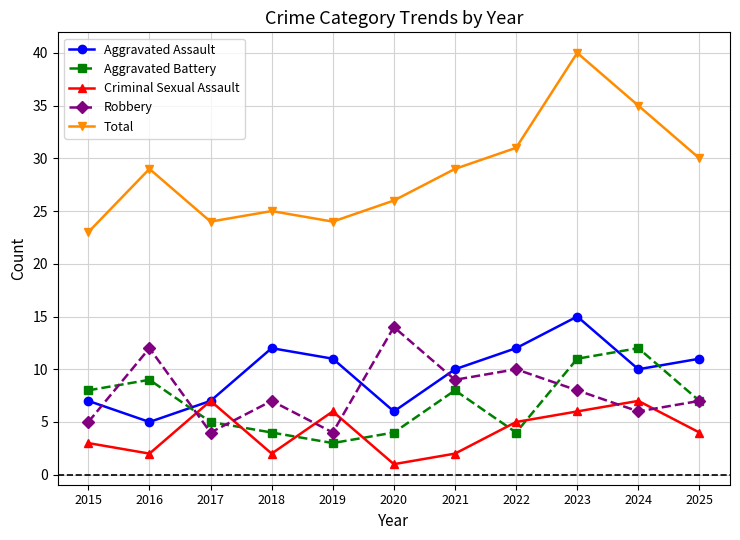

How many lines are shown in the chart?

5